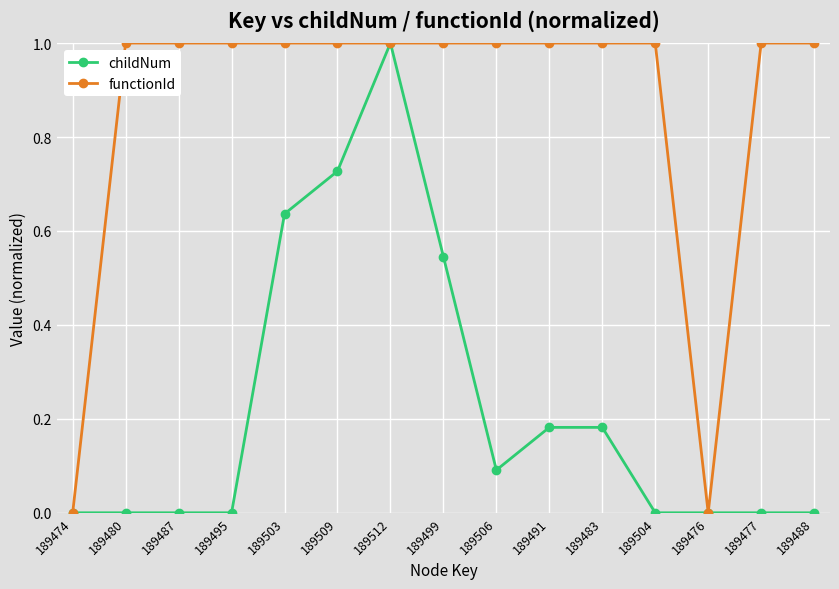

At which label does childNum reach its peak?

189512